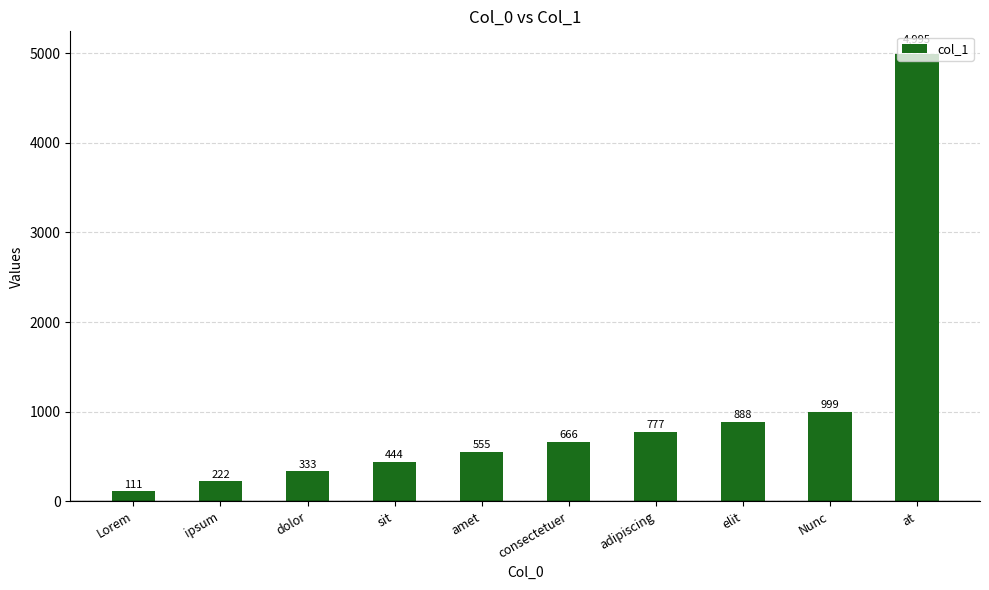

Are the bars grouped side by side (vs. stacked)?

No